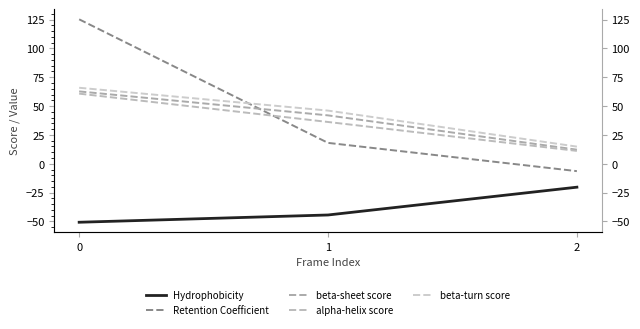

Is it true that alpha-helix score equals 5.8 at 2?

False